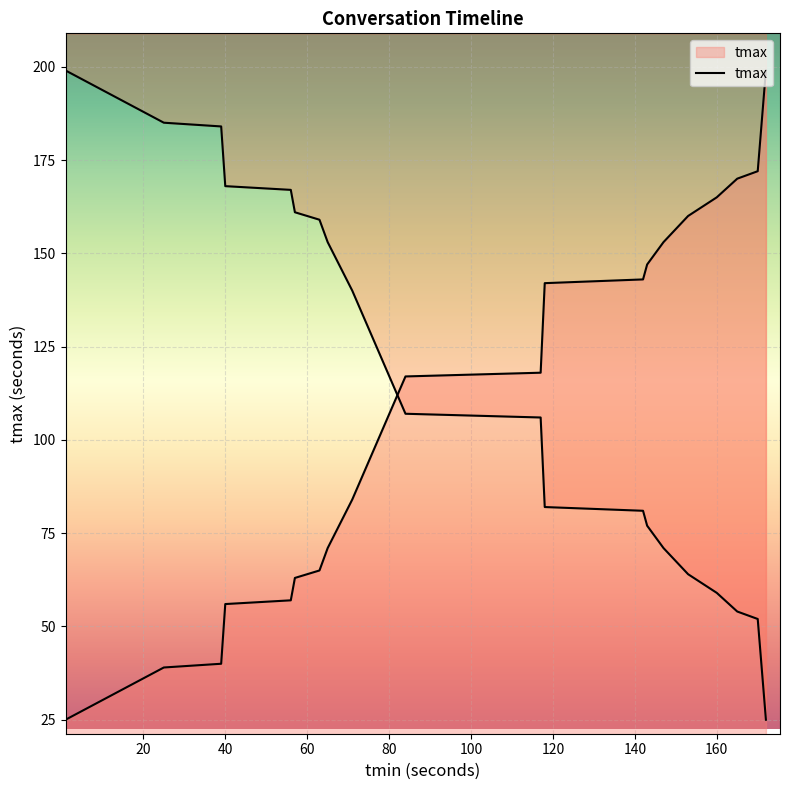

What is the ratio of the value at 65.0 to the value at 153.0?

0.4